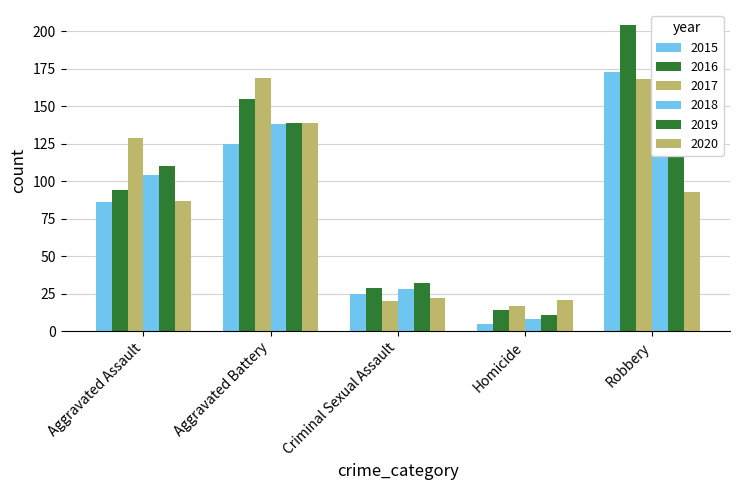

What is the maximum value for 2019?

139